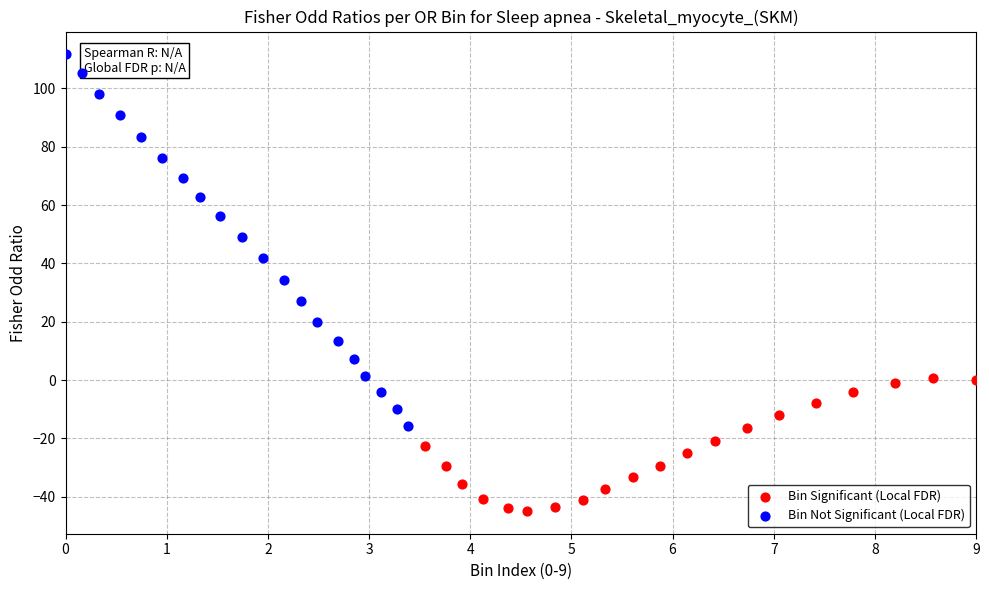

Which series contains the lowest Y value?

Bin Significant (Local FDR)